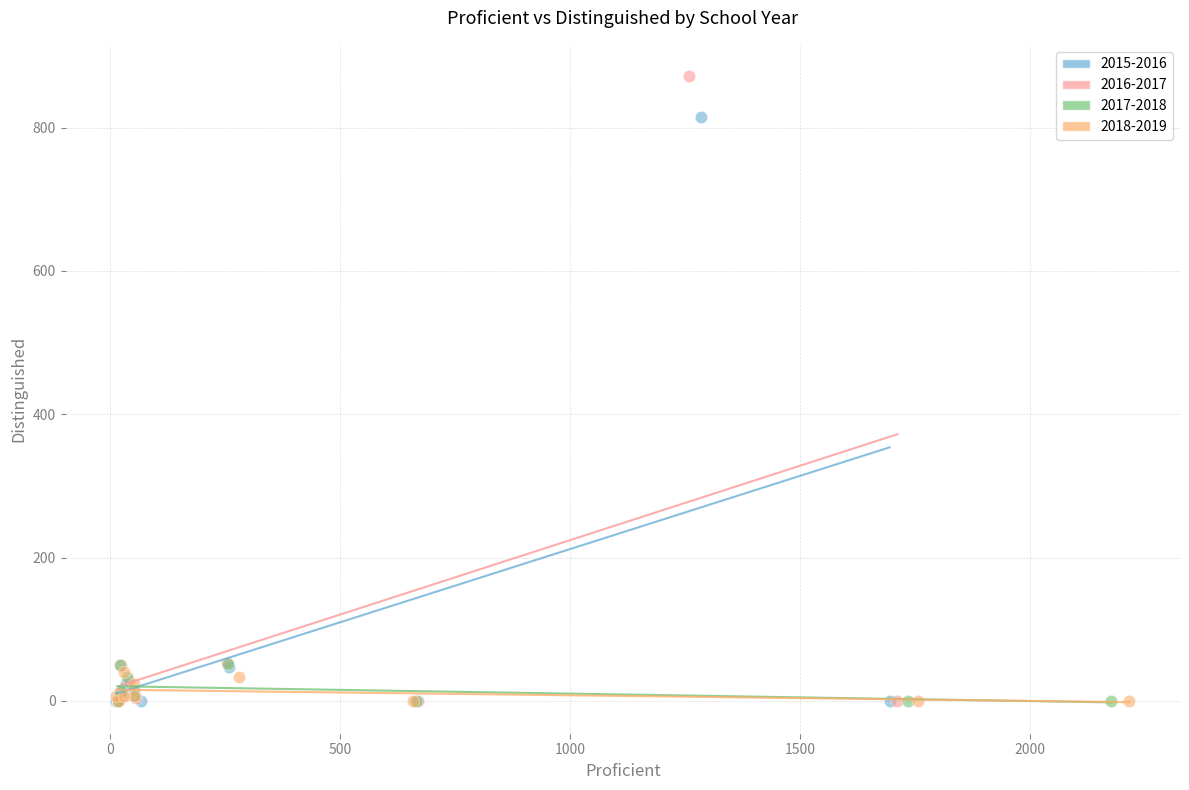

Which series has the largest Y range (max minus min)?

2016-2017